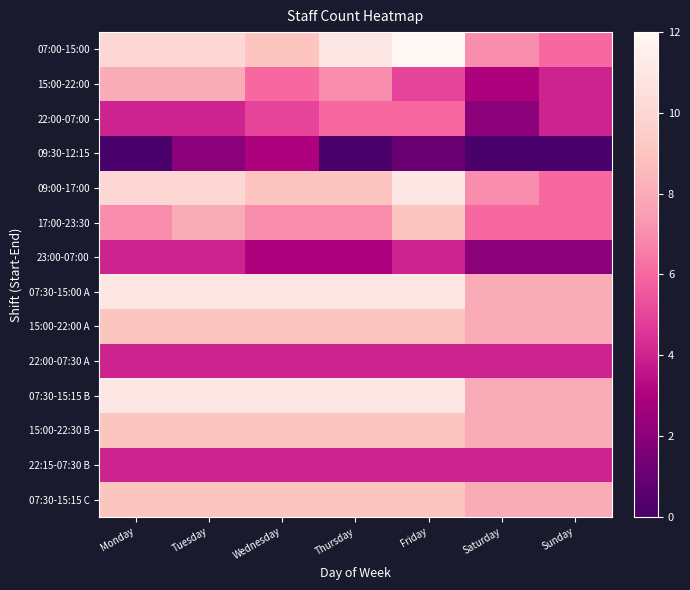

Reading left to right, transcribe all the data shown in this chart.

07:00-15:00: Monday=10	Tuesday=10	Wednesday=9	Thursday=11	Friday=12	Saturday=7	Sunday=6
15:00-22:00: Monday=8	Tuesday=8	Wednesday=6	Thursday=7	Friday=5	Saturday=3	Sunday=4
22:00-07:00: Monday=4	Tuesday=4	Wednesday=5	Thursday=6	Friday=6	Saturday=2	Sunday=4
09:30-12:15: Monday=0	Tuesday=2	Wednesday=3	Thursday=0	Friday=1	Saturday=0	Sunday=0
09:00-17:00: Monday=10	Tuesday=10	Wednesday=9	Thursday=9	Friday=11	Saturday=7	Sunday=6
17:00-23:30: Monday=7	Tuesday=8	Wednesday=7	Thursday=7	Friday=9	Saturday=6	Sunday=6
23:00-07:00: Monday=4	Tuesday=4	Wednesday=3	Thursday=3	Friday=4	Saturday=2	Sunday=2
07:30-15:00 A: Monday=11	Tuesday=11	Wednesday=11	Thursday=11	Friday=11	Saturday=8	Sunday=8
15:00-22:00 A: Monday=9	Tuesday=9	Wednesday=9	Thursday=9	Friday=9	Saturday=8	Sunday=8
22:00-07:30 A: Monday=4	Tuesday=4	Wednesday=4	Thursday=4	Friday=4	Saturday=4	Sunday=4
07:30-15:15 B: Monday=11	Tuesday=11	Wednesday=11	Thursday=11	Friday=11	Saturday=8	Sunday=8
15:00-22:30 B: Monday=9	Tuesday=9	Wednesday=9	Thursday=9	Friday=9	Saturday=8	Sunday=8
22:15-07:30 B: Monday=4	Tuesday=4	Wednesday=4	Thursday=4	Friday=4	Saturday=4	Sunday=4
07:30-15:15 C: Monday=9	Tuesday=9	Wednesday=9	Thursday=9	Friday=9	Saturday=8	Sunday=8